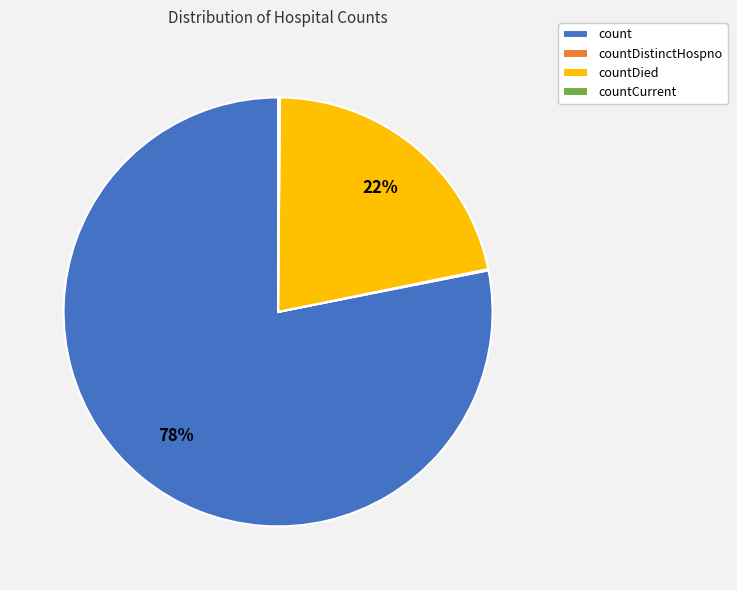

What is the ratio of the value at countDied to the value at count?

0.3